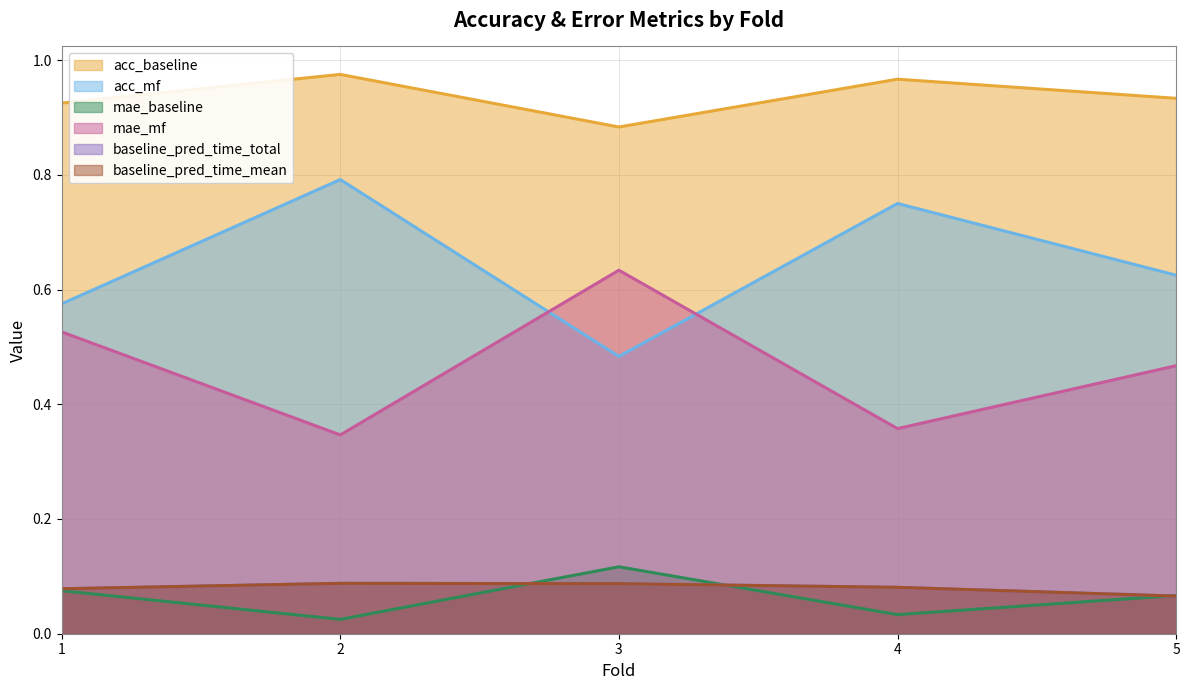

At how many categories does at least one series exceed 0?

5